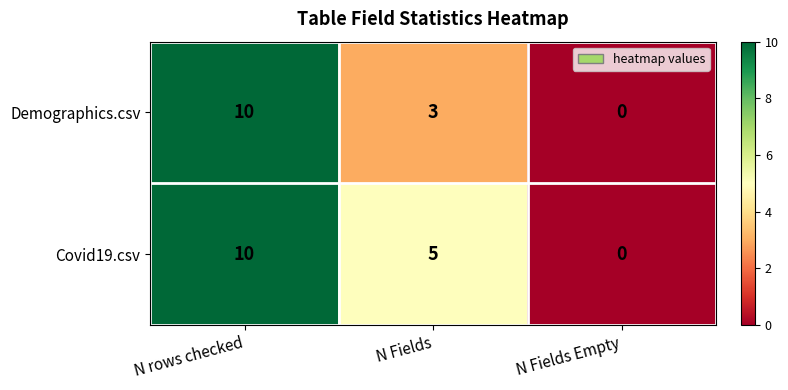

At which category is the sum across all series the highest?

N rows checked